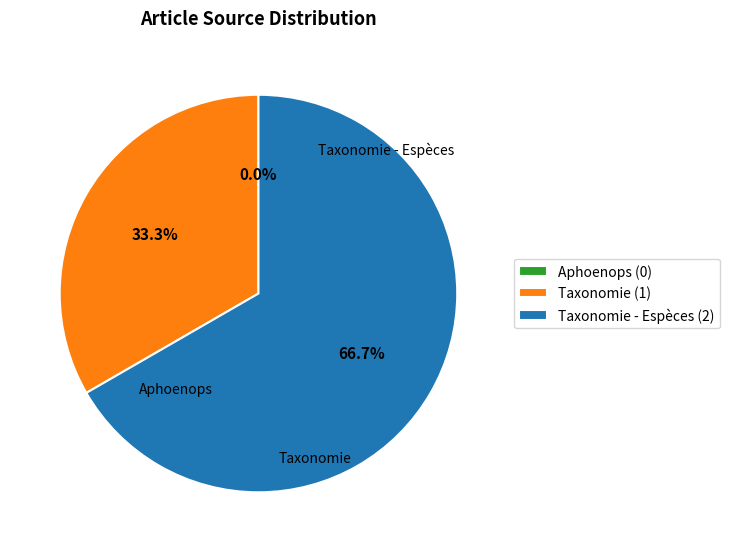

To the nearest percent, what is the difference between the Taxonomie - Espèces and Aphoenops slice percentages?

67%